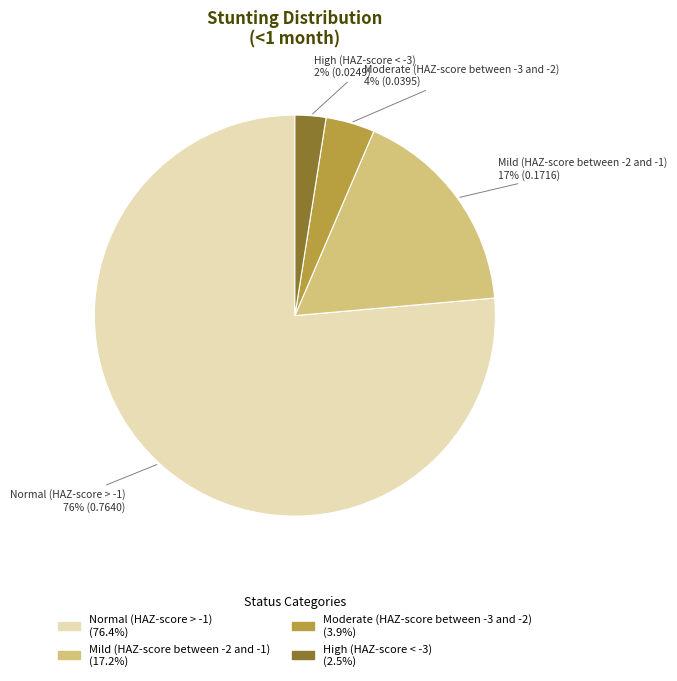

Do High (HAZ-score < -3) and Moderate (HAZ-score between -3 and -2) together represent more than half of the pie?

No